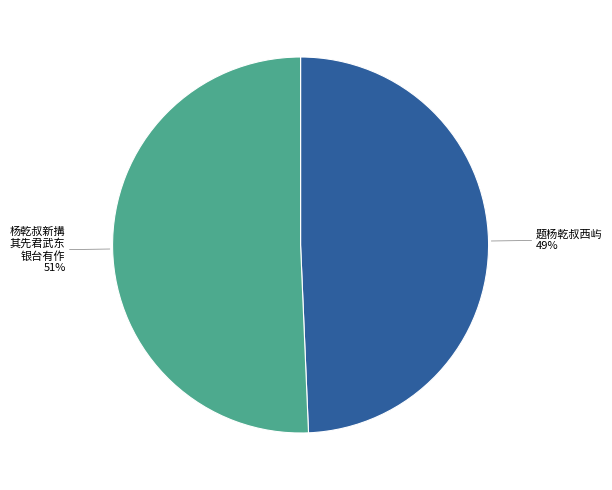

To the nearest percent, what is the average slice percentage?

50%